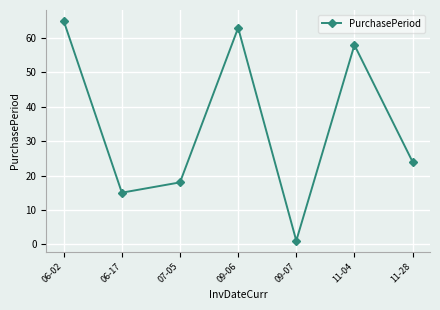

Between 09-07 and 06-17, which is larger?

06-17